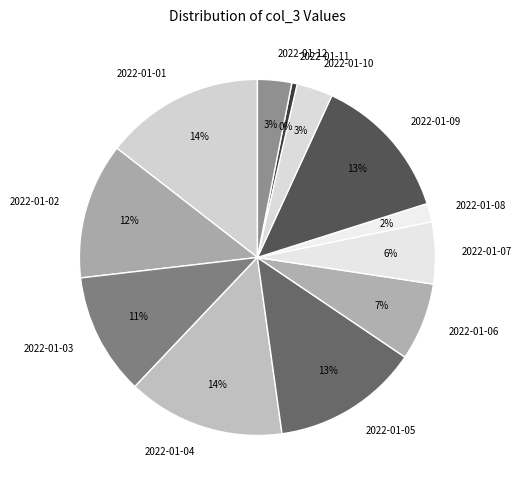

Which slice is the smallest?

2022-01-11